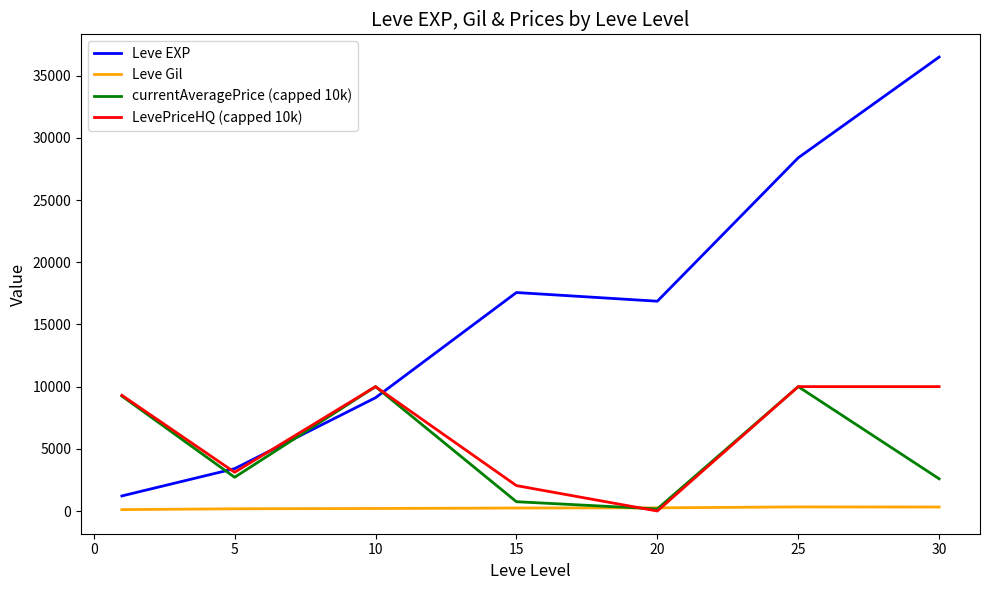

How many lines are shown in the chart?

4